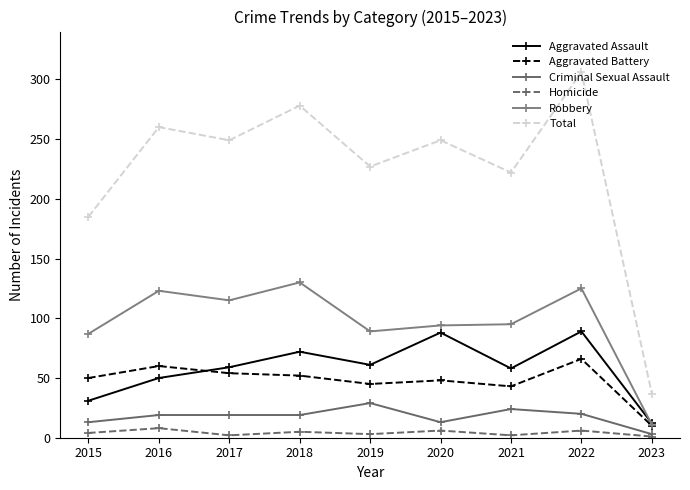

What is the sum of the Robbery values at 2019 and 2017?

204